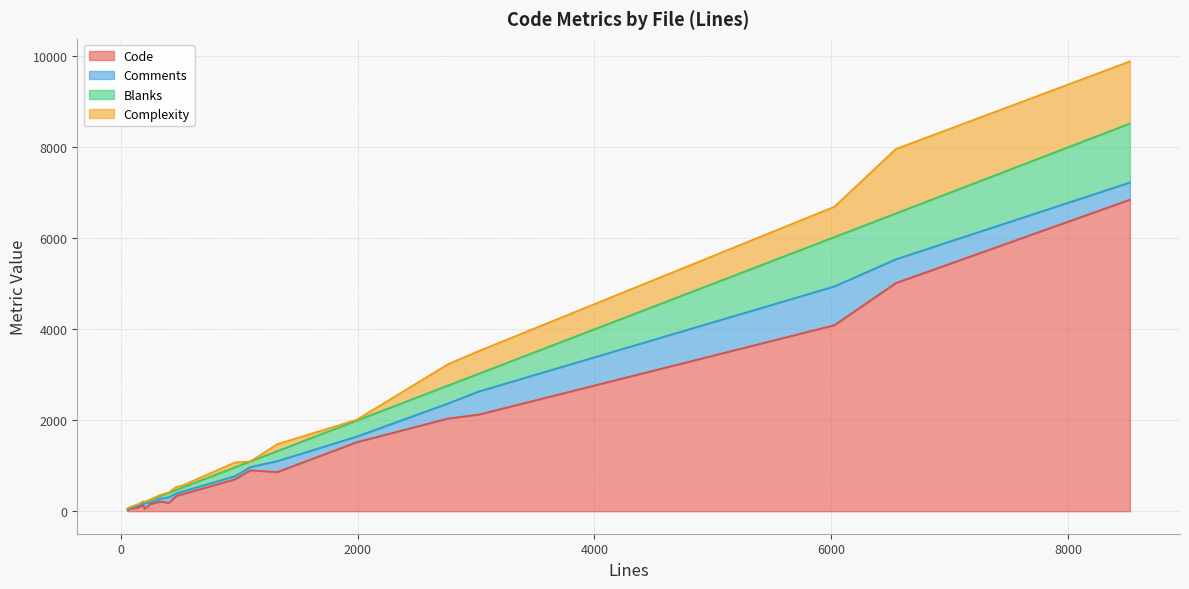

What are all the series names shown in the legend?

Code, Comments, Blanks, Complexity